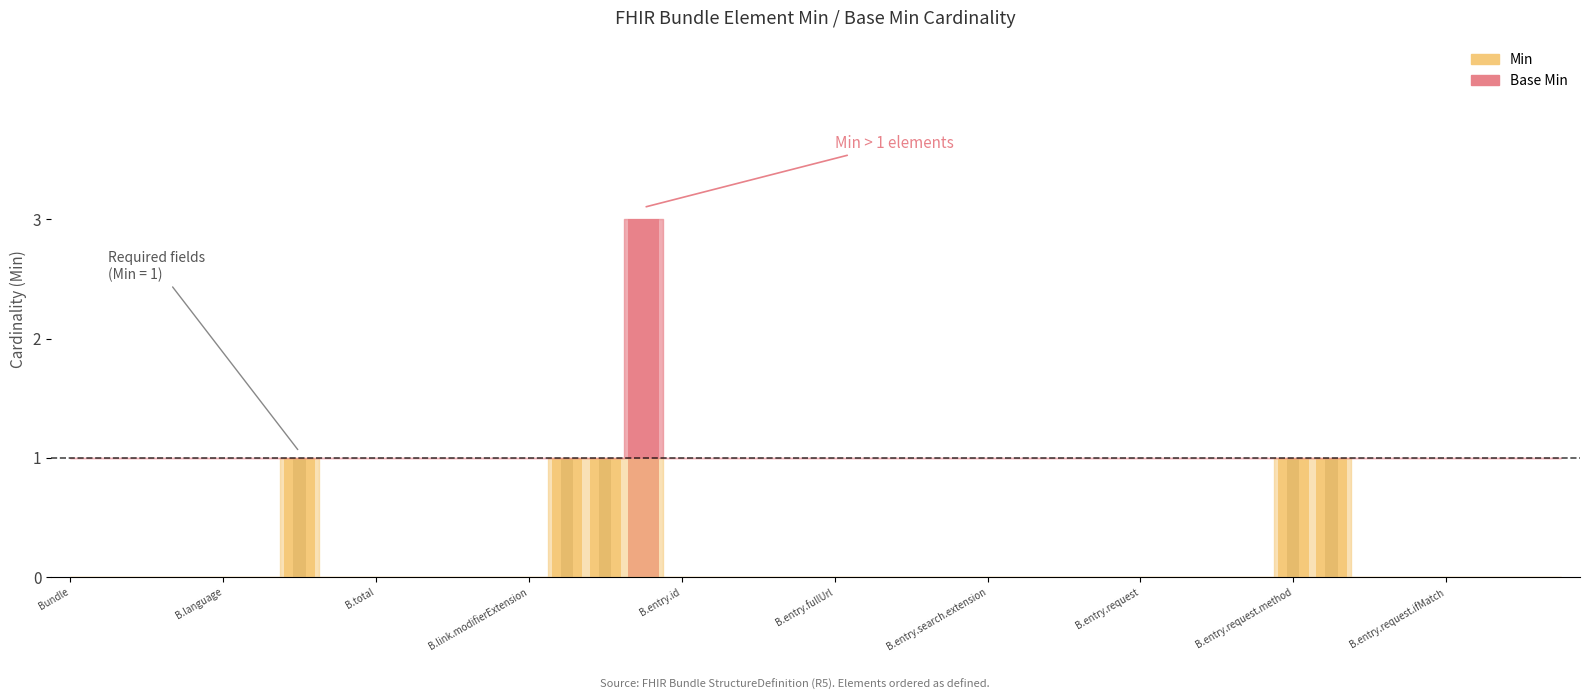

Reading left to right, what are all the values shown in this chart?

Min: 0	0	0	0	0	0	1	0	0	0	0	0	0	1	1	3	0	0	0	0	0	0	0	0	0	0	0	0	0	0	0	0	1	1	0	0	0	0	0	0
Base Min: 0	0	0	0	0	0	1	0	0	0	0	0	0	1	1	0	0	0	0	0	0	0	0	0	0	0	0	0	0	0	0	0	1	1	0	0	0	0	0	0